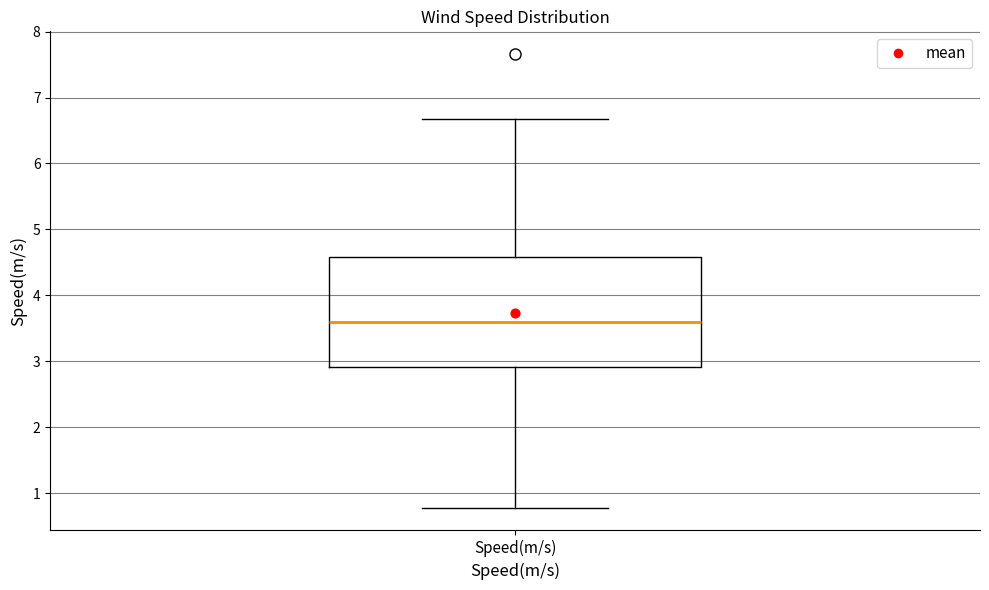

Transcribe this box plot: give where the median line is, the range the box spans, and where the two whiskers end, as read against the y-axis. The values are not printed on the chart, so give them approximately, as read against the axis.

median 3.6, box 2.9 to 4.6, whiskers 0.8 to 6.7